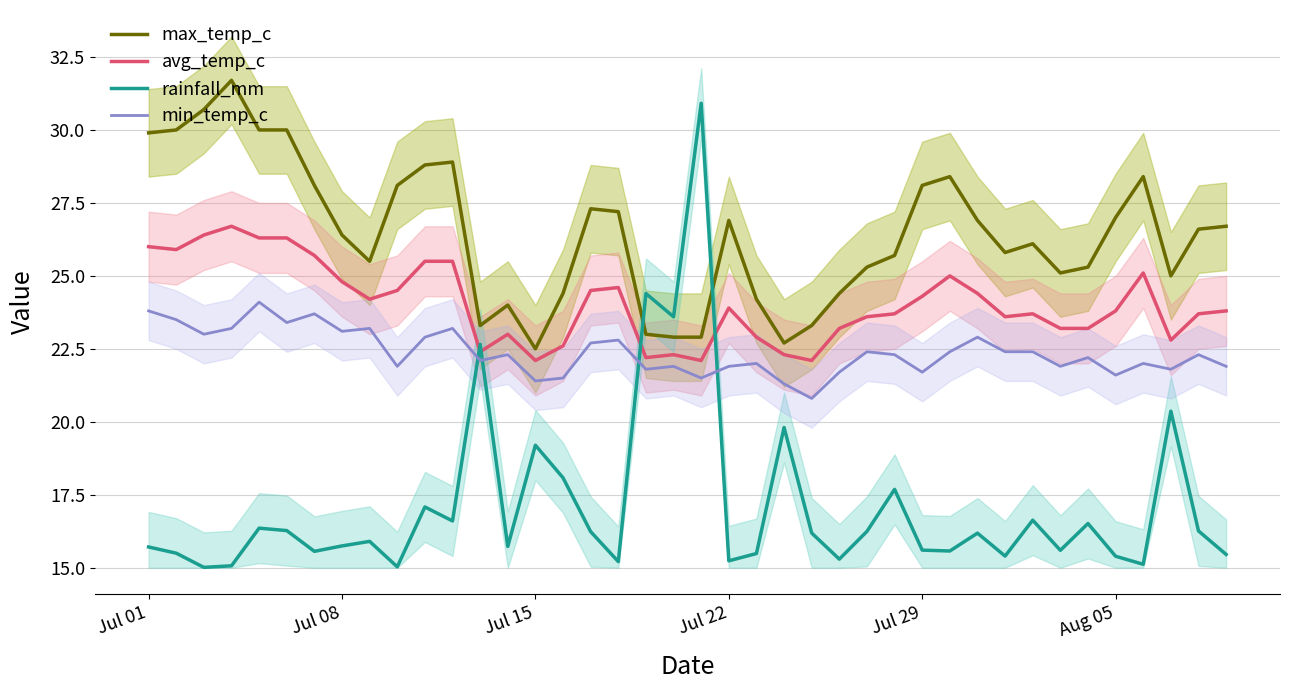

How many categories are shown in the chart?

40